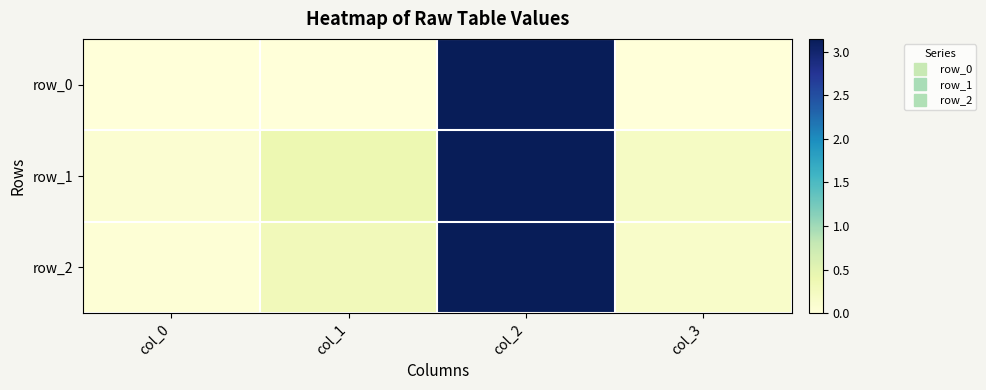

Reading left to right, list all the values displayed in this chart.

row_0: col_0=0.0	col_1=0.0	col_2=3.1	col_3=0.0
row_1: col_0=0.1	col_1=0.4	col_2=3.1	col_3=0.2
row_2: col_0=0.0	col_1=0.3	col_2=3.1	col_3=0.2